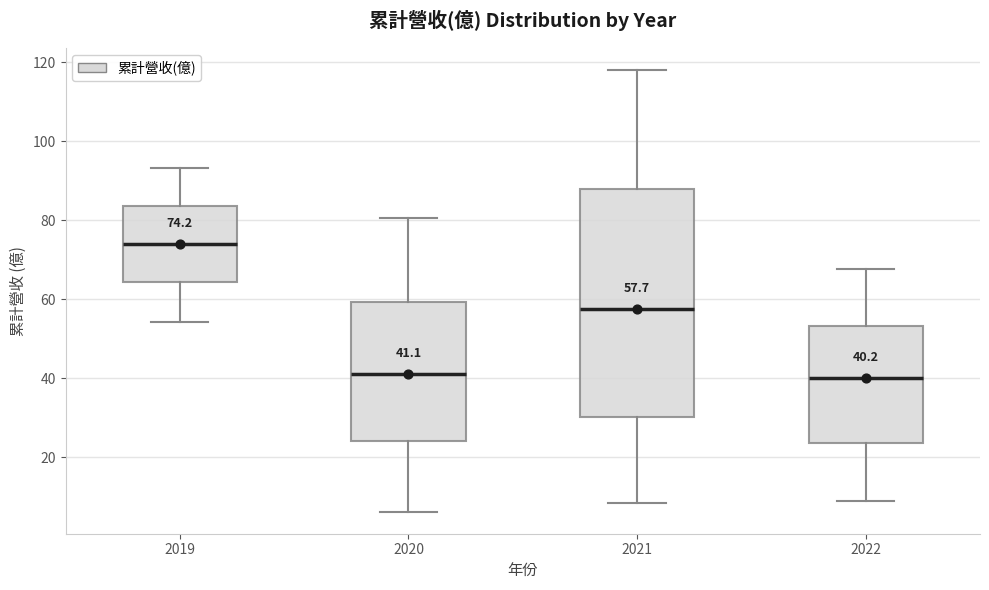

Comparing the boxes themselves (not the whiskers), which one is the tallest?

2021